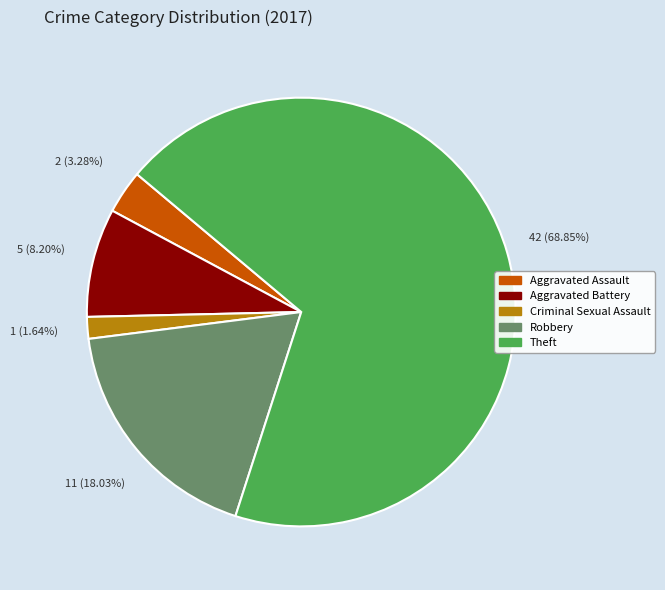

How much of the chart is everything except Aggravated Battery?

91.8%